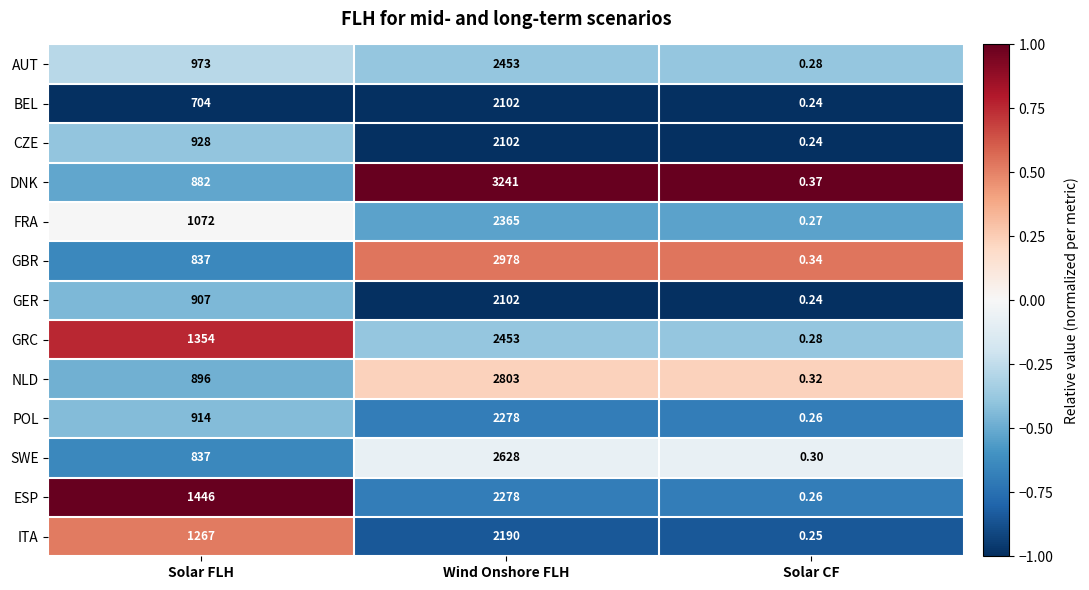

At which label is GBR closest to 1489?

Solar FLH